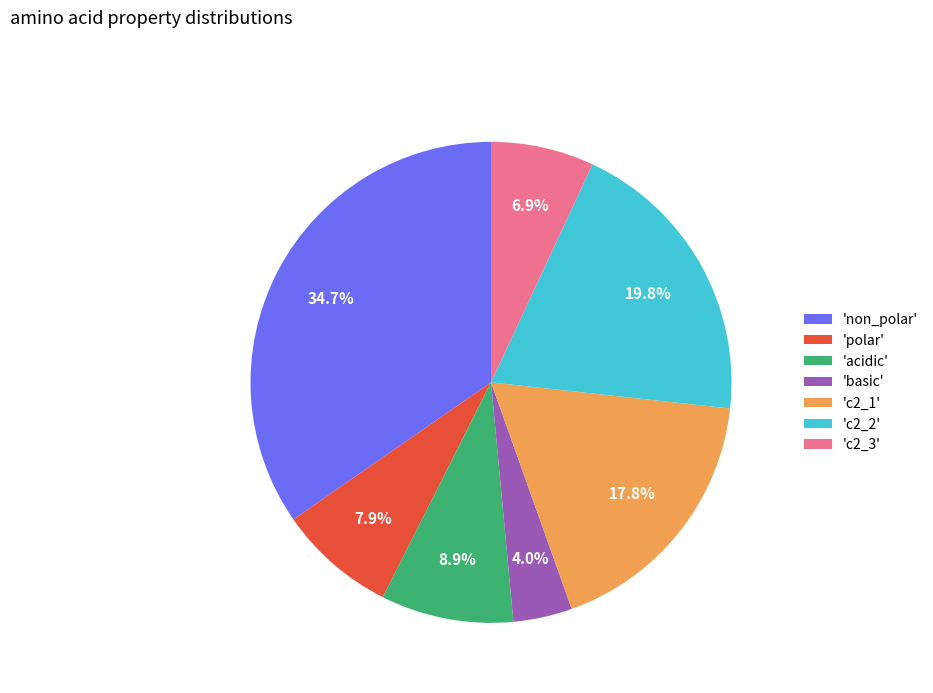

Which category has the smallest portion of the pie?

'basic'